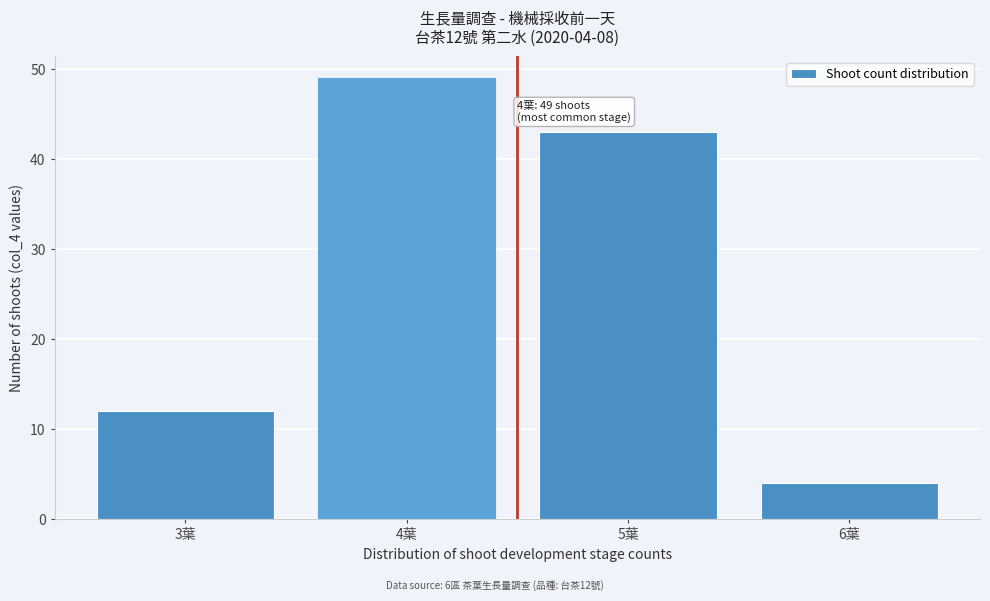

Reading left to right, what are all the values shown in this chart?

12	49	43	4